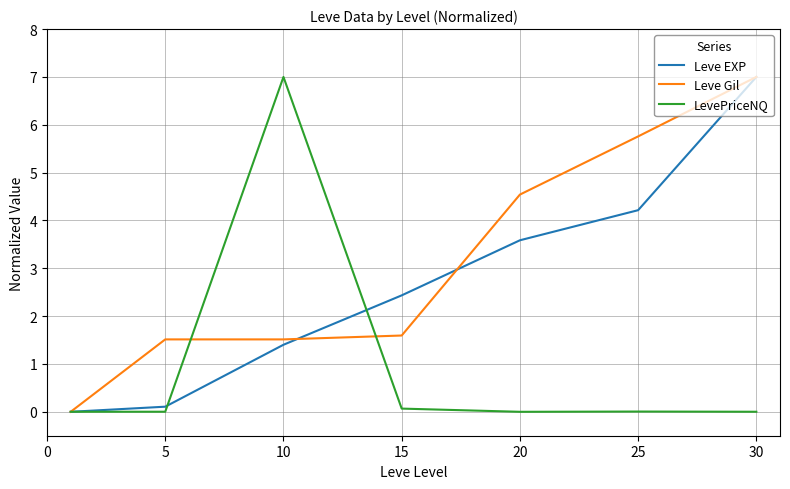

Which series has the largest total across all categories?

Leve Gil